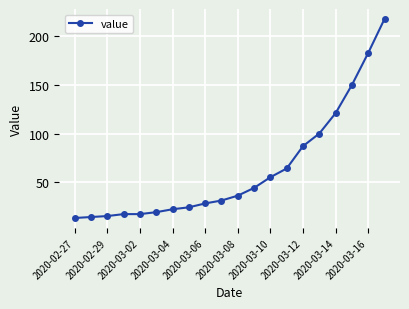

How many values are below 36?

10